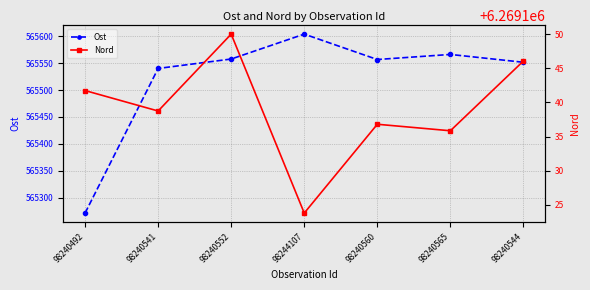

Where is the first local minimum for Nord?

98240541